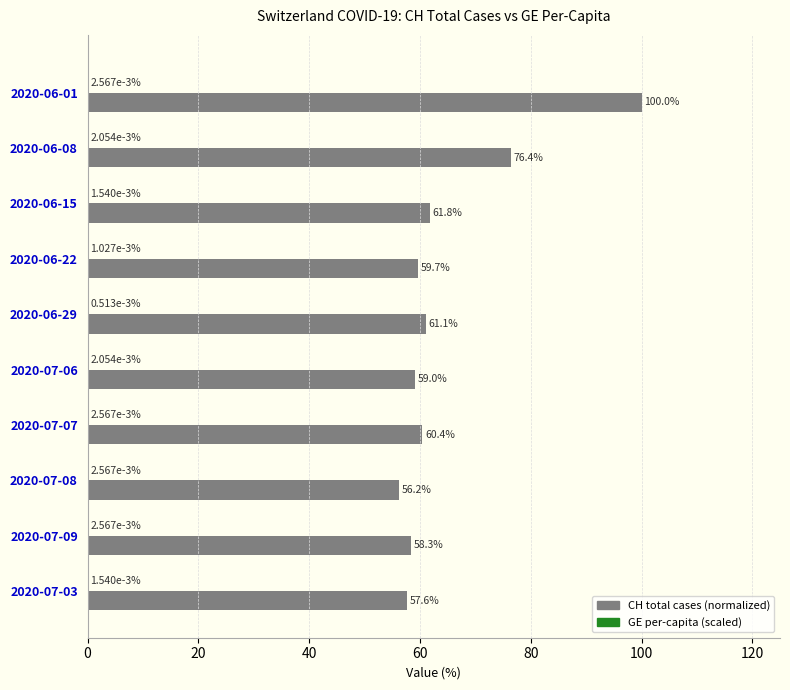

At which category is the sum across all series the highest?

2020-06-01